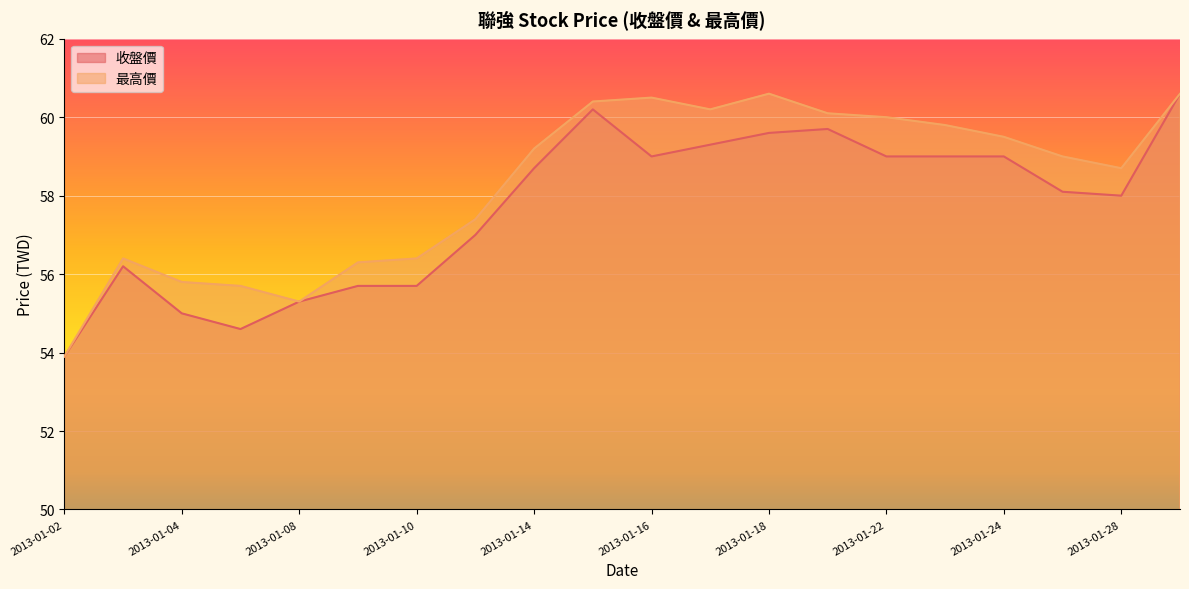

Reading left to right, list all the values displayed in this chart.

收盤價: 53.9	56.2	55.0	54.6	55.3	55.7	55.7	57.0	58.7	60.2	59.0	59.3	59.6	59.7	59.0	59.0	59.0	58.1	58.0	60.6
最高價: 53.9	56.4	55.8	55.7	55.3	56.3	56.4	57.4	59.2	60.4	60.5	60.2	60.6	60.1	60.0	59.8	59.5	59.0	58.7	60.6